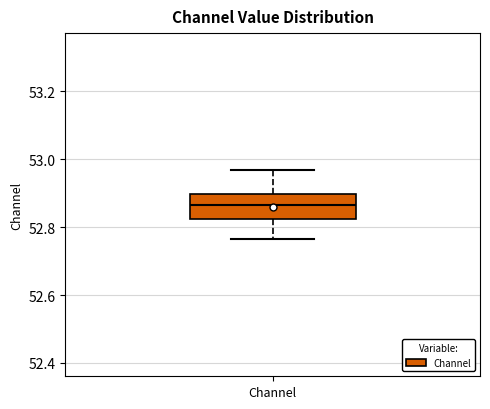

Transcribe this box plot: give where the median line is, the range the box spans, and where the two whiskers end, as read against the y-axis. The values are not printed on the chart, so give them approximately, as read against the axis.

median 52.86, box 52.82 to 52.90, whiskers 52.76 to 52.96